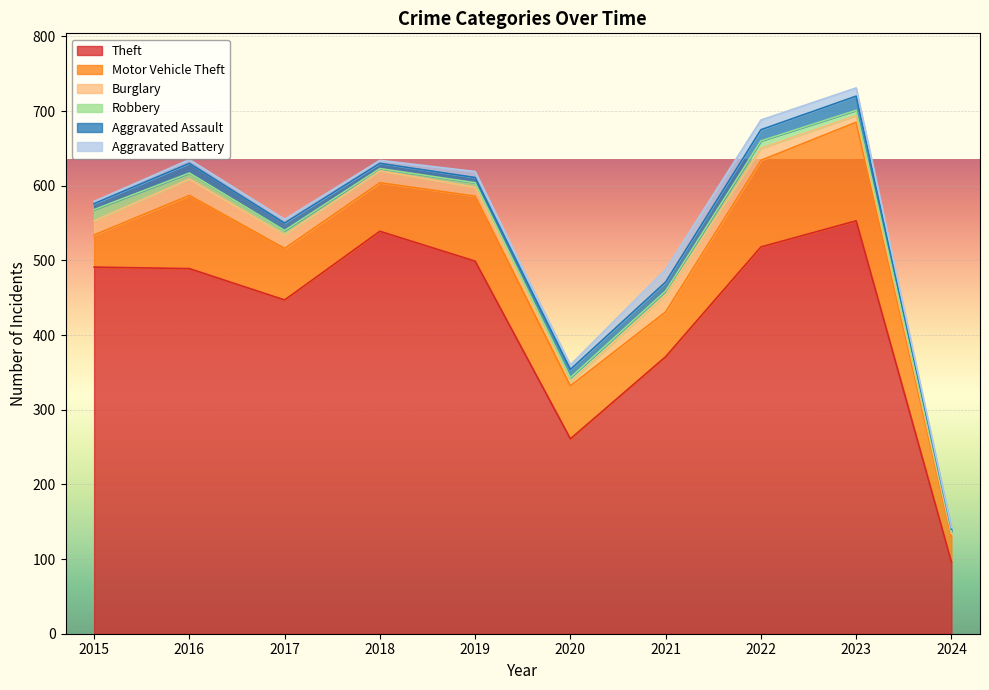

At which label does Theft reach its minimum?

2024